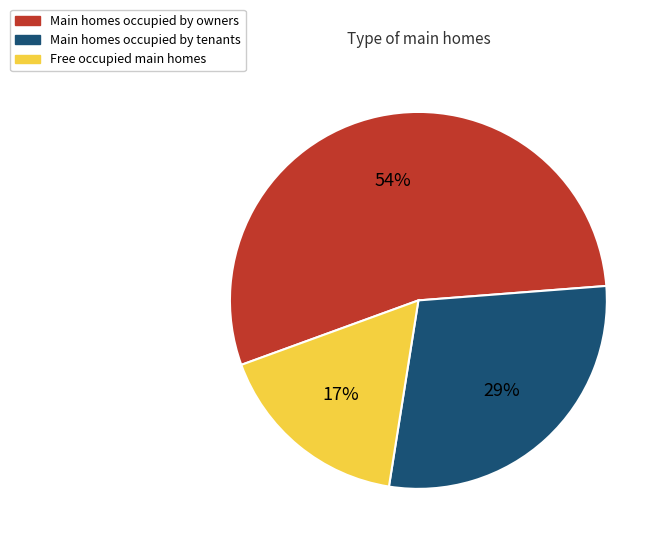

What is the largest slice in the pie chart?

Main homes occupied by owners